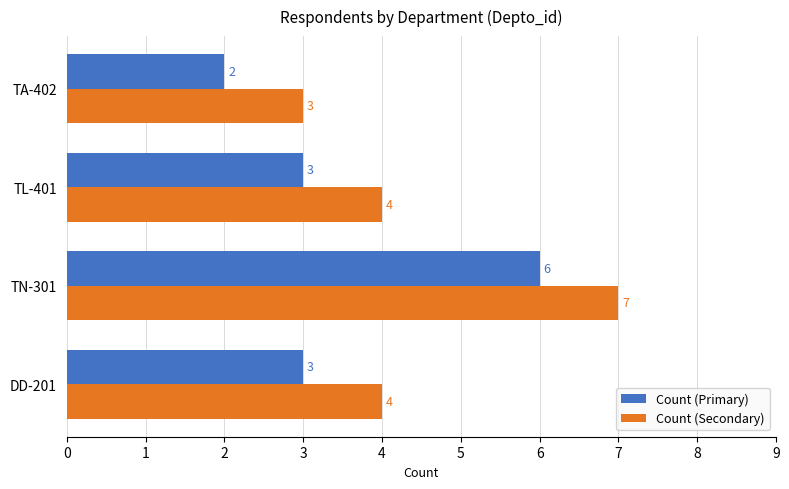

True or false: Count (Secondary) has a value of 3 at DD-201.

False